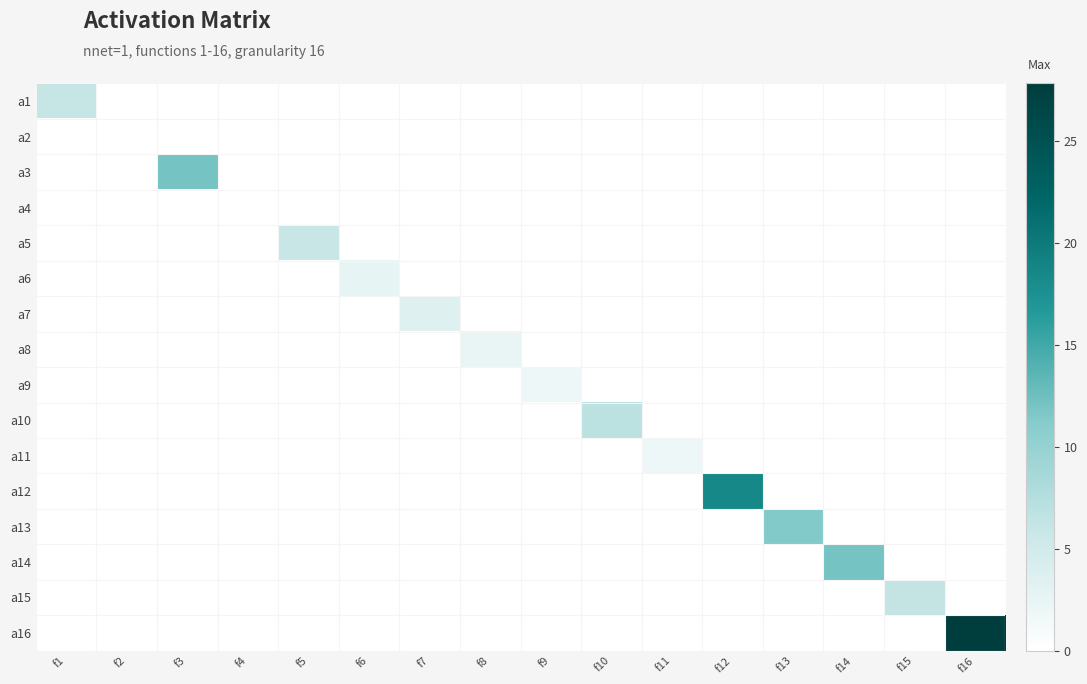

Count the number of categories in the chart.

16